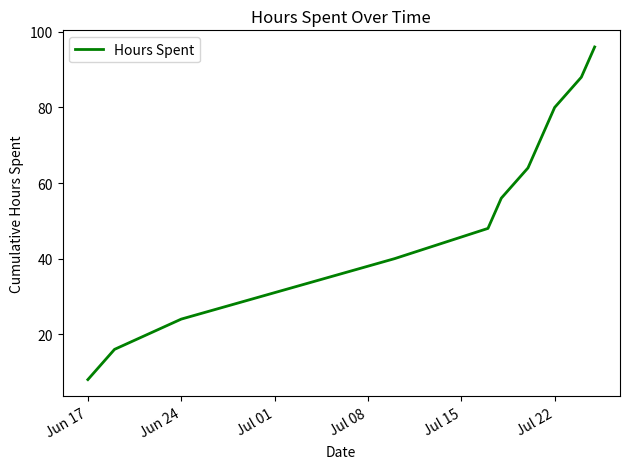

What is the difference between the maximum and minimum values?

88